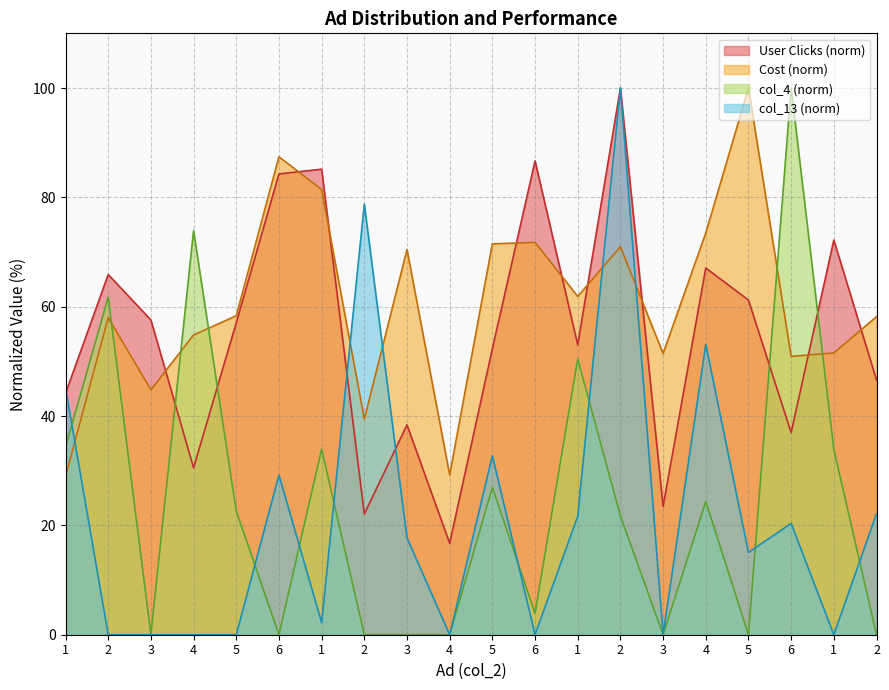

What are all the series names shown in the legend?

User Clicks (norm), Cost (norm), col_4 (norm), col_13 (norm)